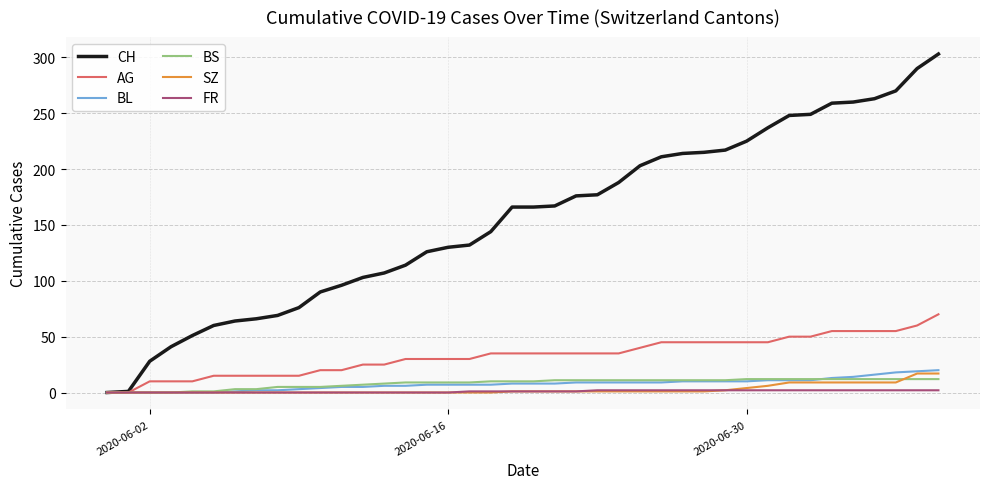

Which series has the widest spread of values?

CH